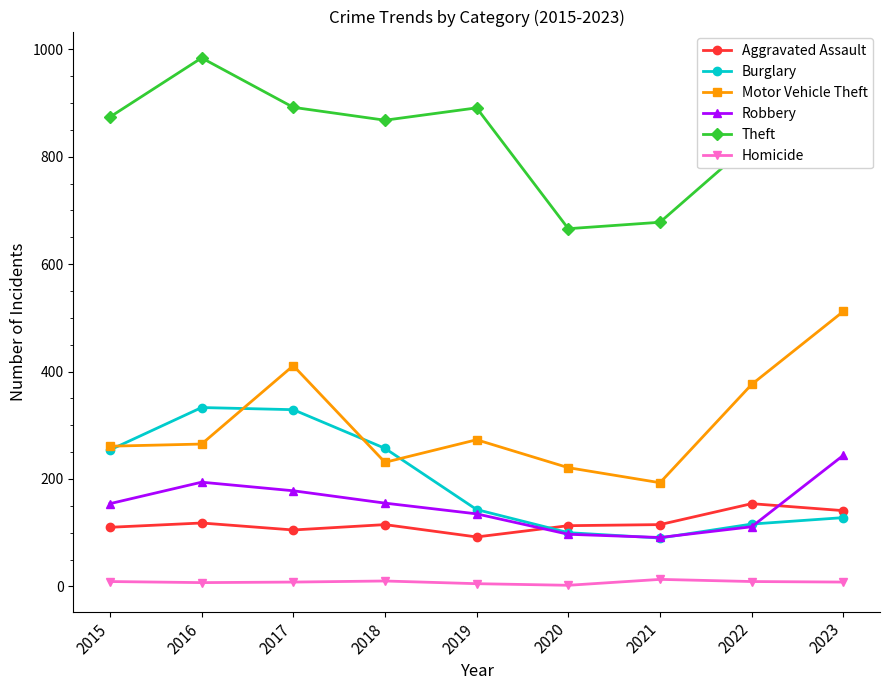

What is the value of the Robbery point at the 7th from the left?

91